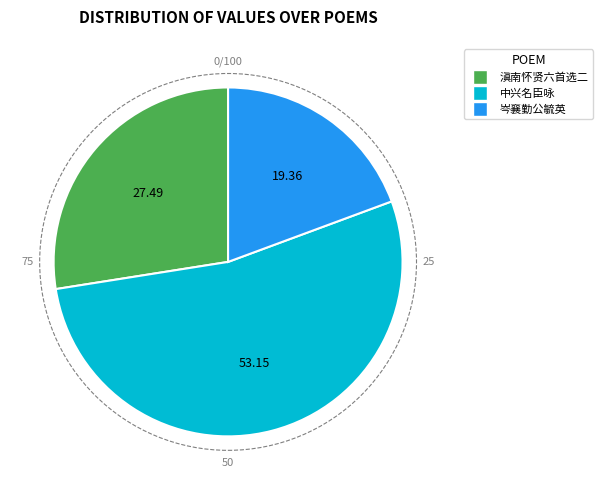

Count the number of slices in the pie.

3